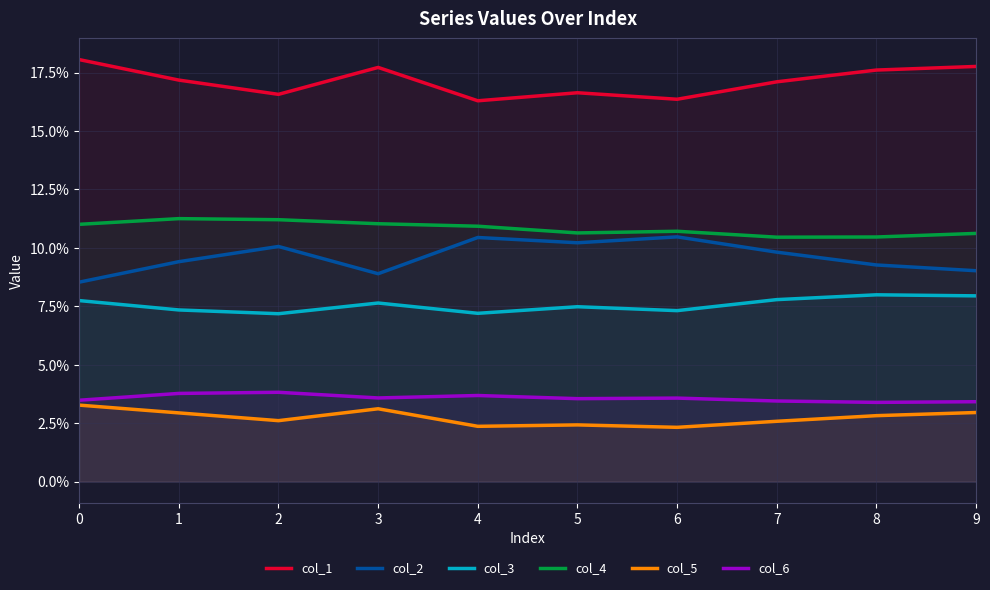

What value does the col_4 series have at 3?

0.1